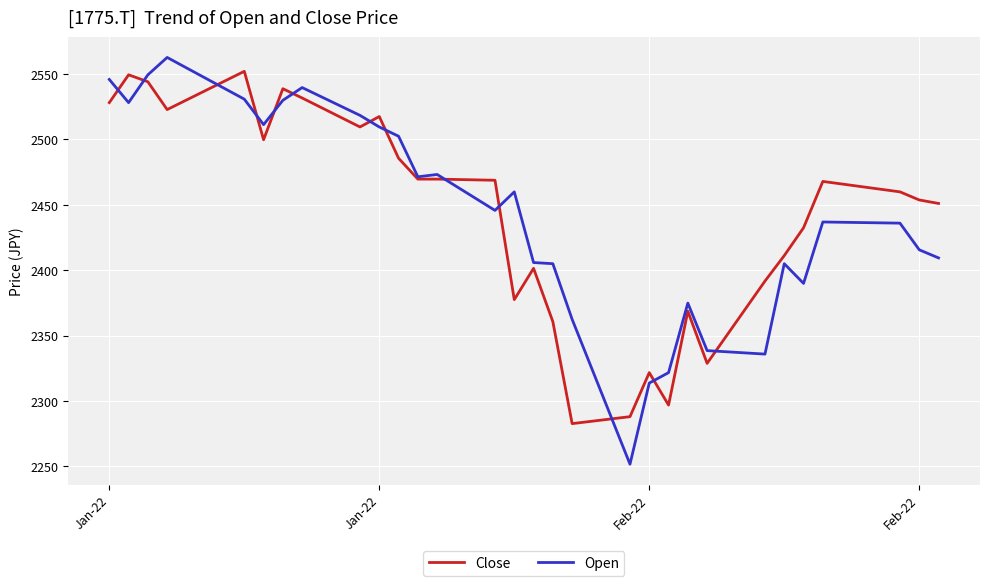

What is the maximum value for Close?

2552.1